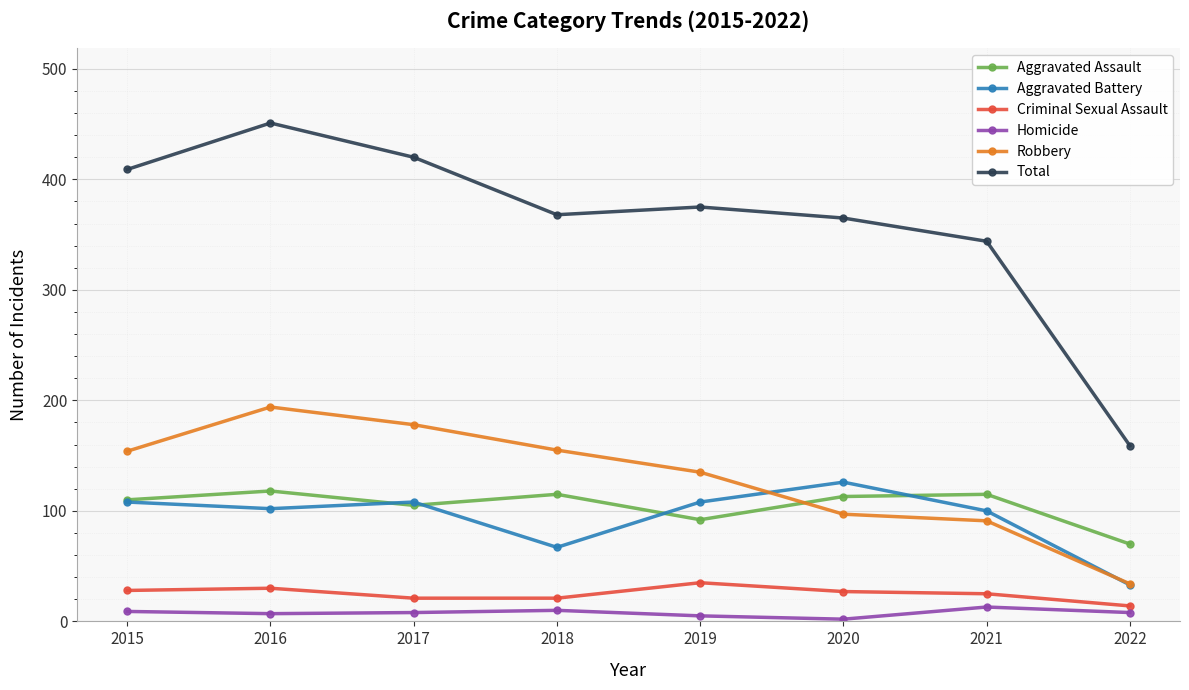

At 2016, list the series in order from largest to smallest.

Total, Robbery, Aggravated Assault, Aggravated Battery, Criminal Sexual Assault, Homicide